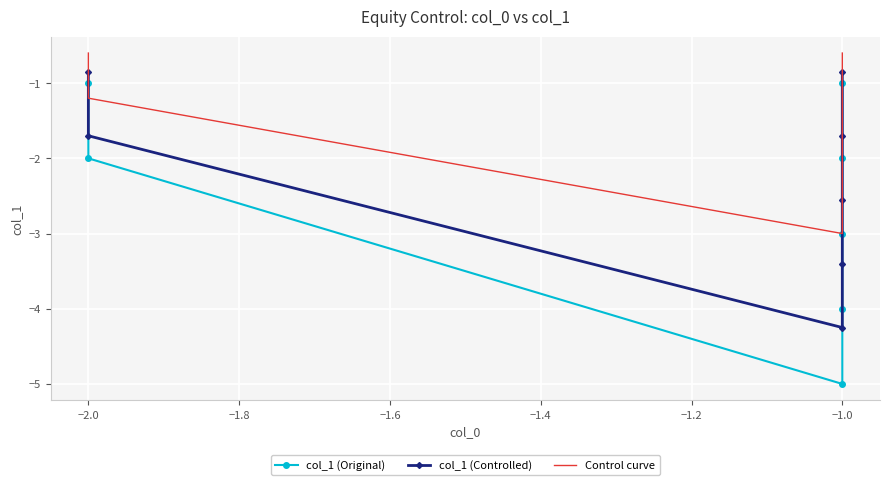

What are all the series names shown in the legend?

col_1 (Original), col_1 (Controlled), Control curve